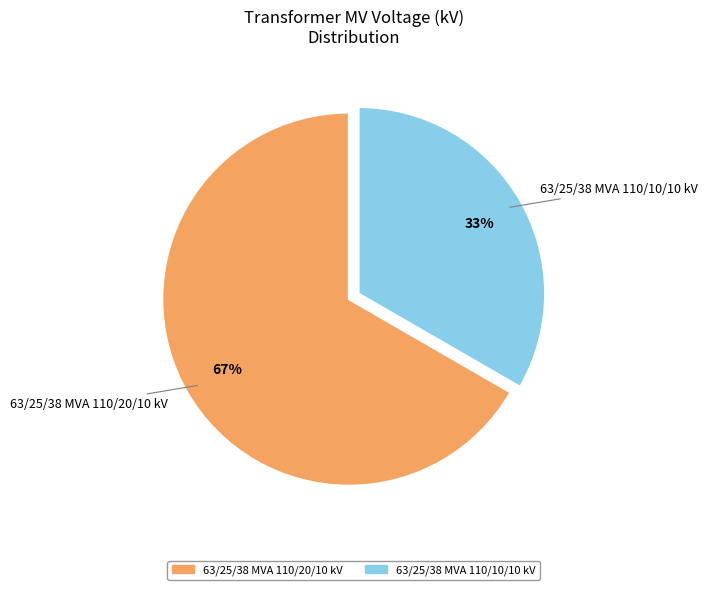

How many segments does this pie chart have?

2